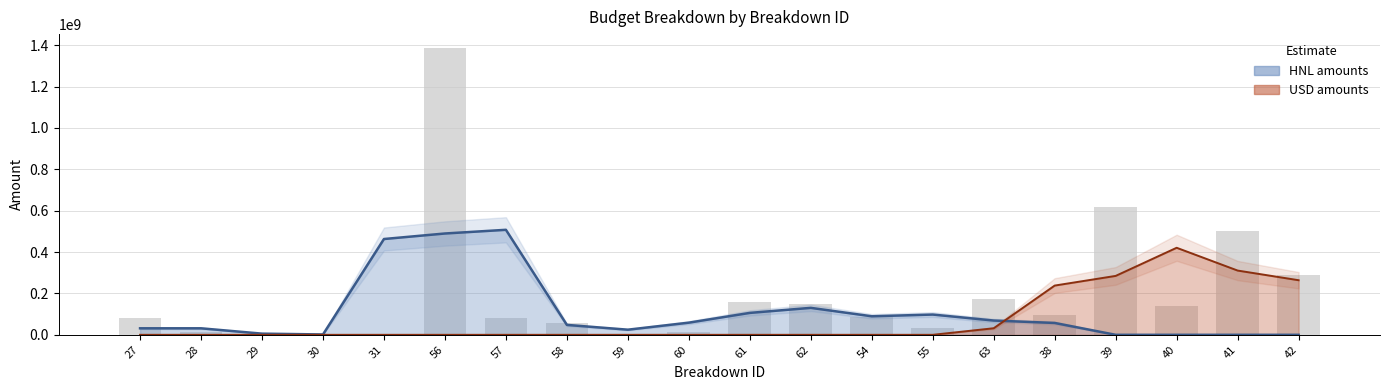

What position from the right is 38?

5